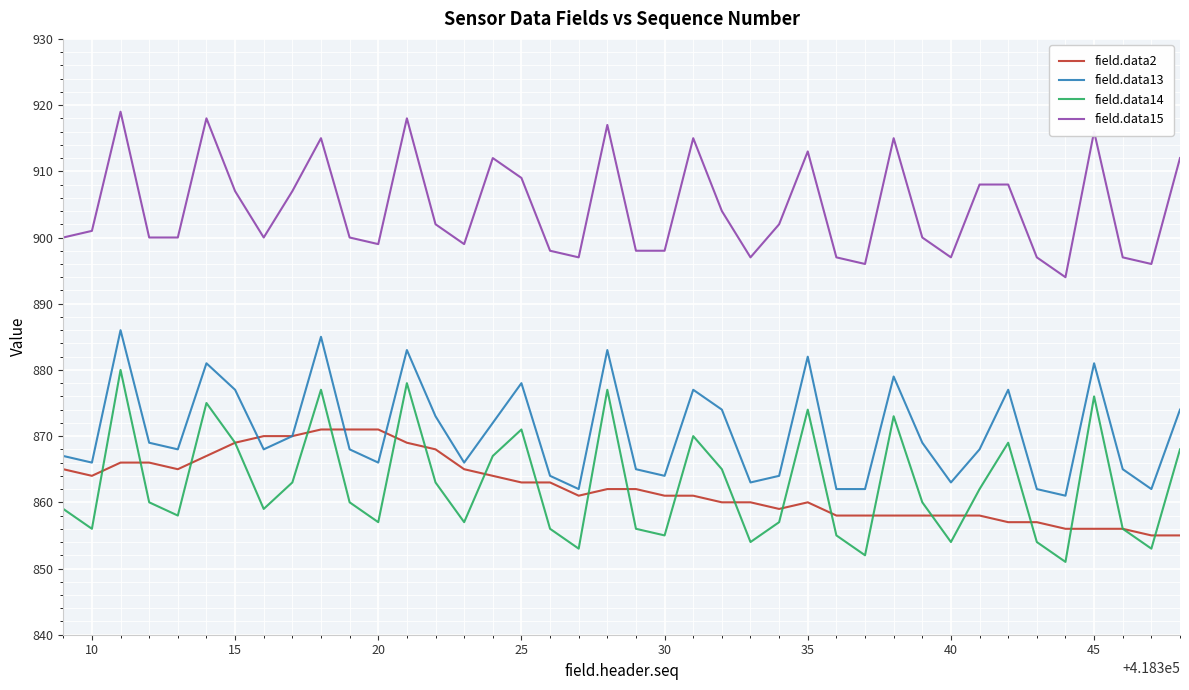

True or false: field.data15 has more than 1 points higher than both neighbors.

True